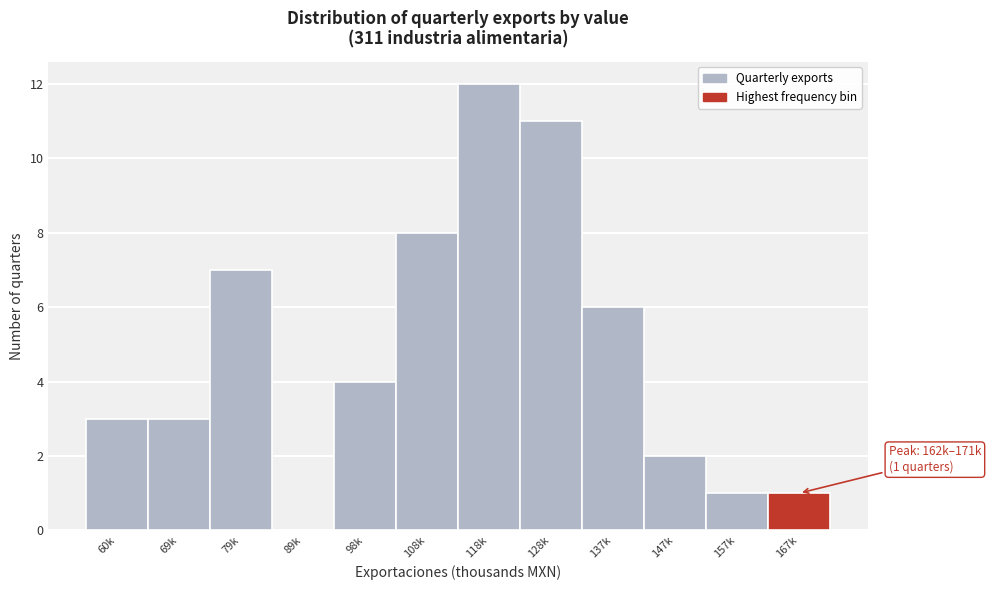

Reading left to right, list all the values displayed in this chart.

60k=3	69k=3	79k=7	89k=0	98k=4	108k=8	118k=12	128k=11	137k=6	147k=2	157k=1	167k=1